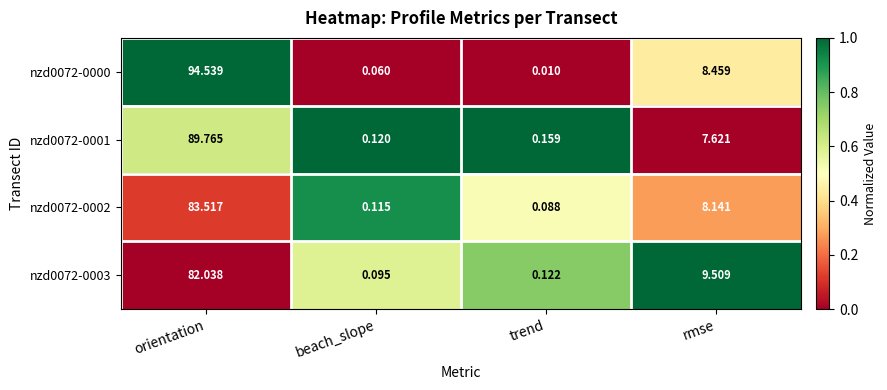

At which category is the sum across all series the highest?

orientation